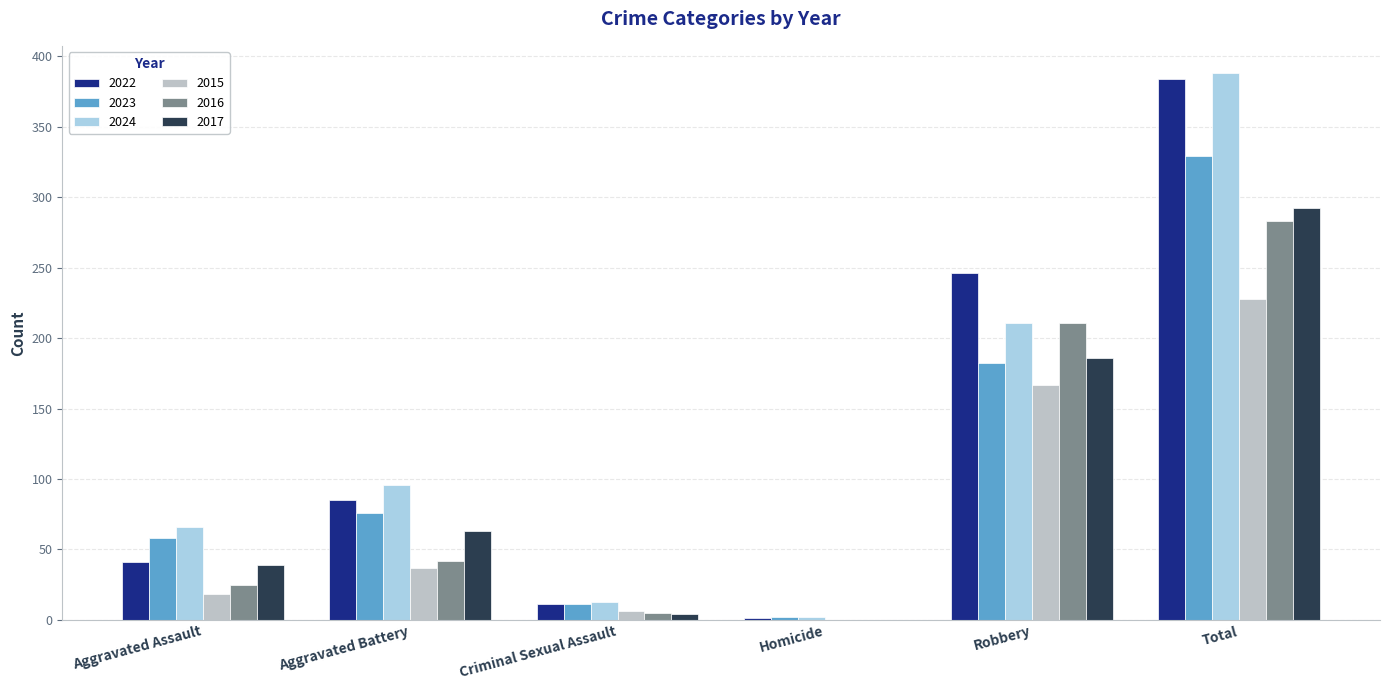

What is the greatest value displayed?

388